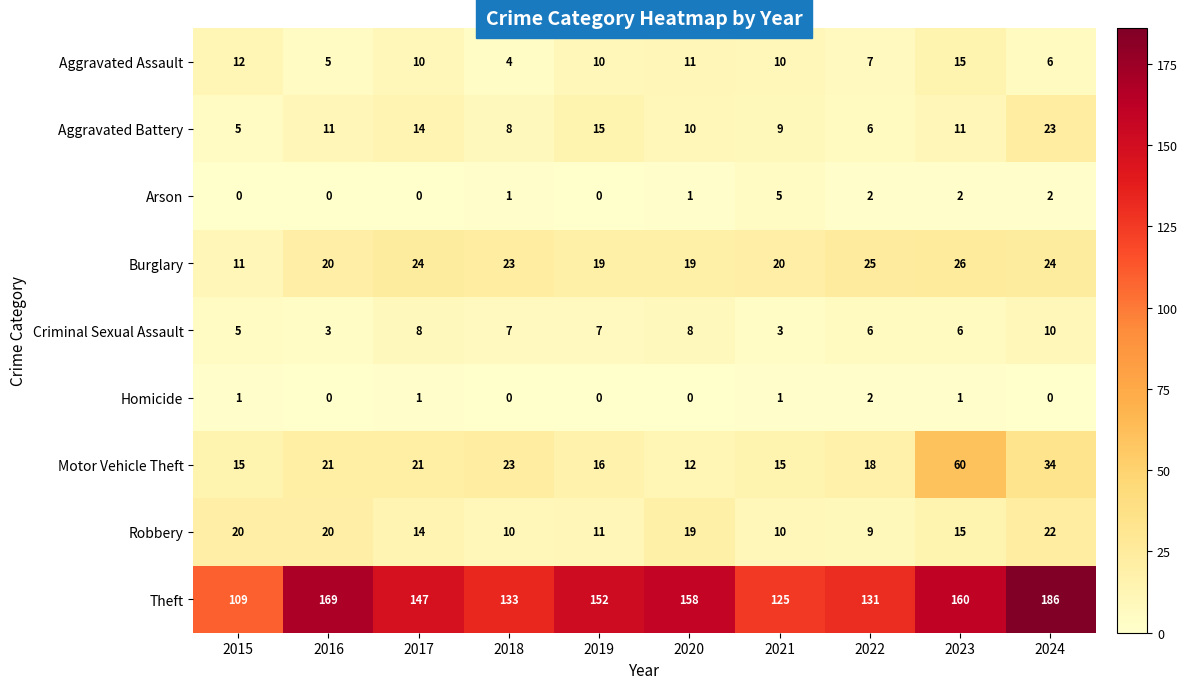

The value of Aggravated Battery at 2024 is 23. True or false?

True